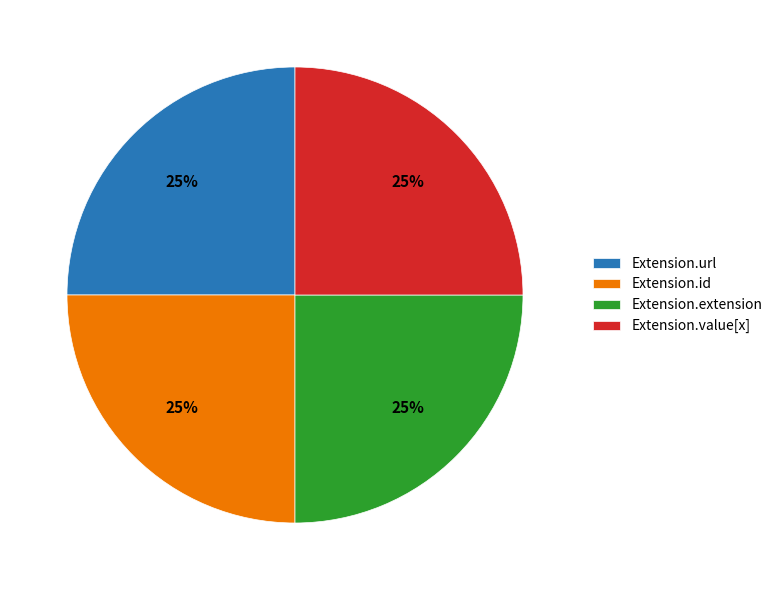

Does Extension.url account for over 50% of the chart?

No